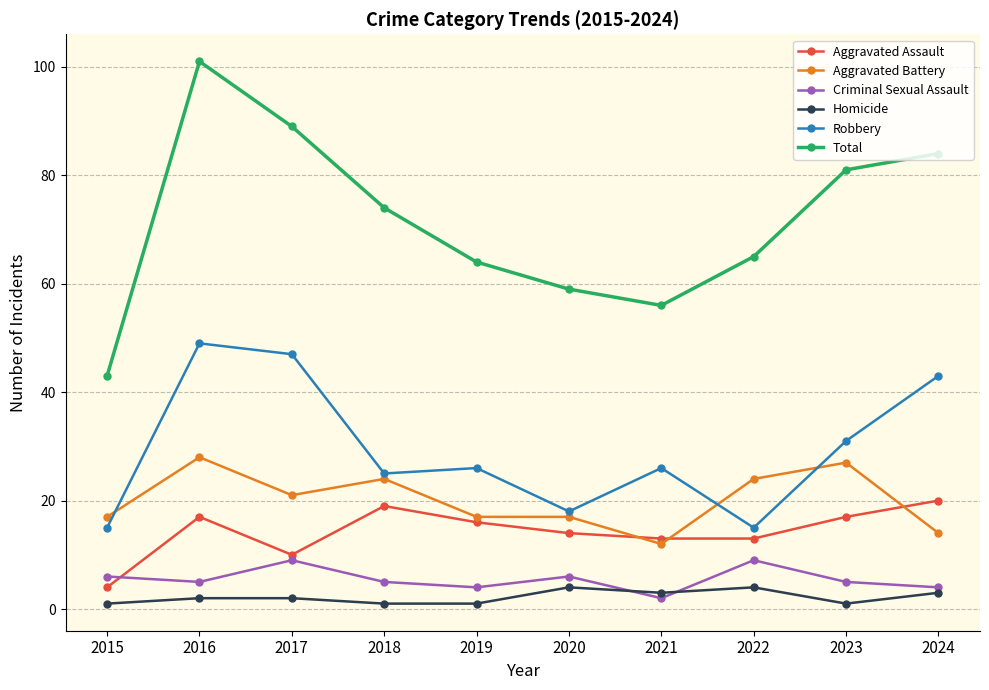

Reading left to right, what are all the values shown in this chart?

Aggravated Assault: 2015=4	2016=17	2017=10	2018=19	2019=16	2020=14	2021=13	2022=13	2023=17	2024=20
Aggravated Battery: 2015=17	2016=28	2017=21	2018=24	2019=17	2020=17	2021=12	2022=24	2023=27	2024=14
Criminal Sexual Assault: 2015=6	2016=5	2017=9	2018=5	2019=4	2020=6	2021=2	2022=9	2023=5	2024=4
Homicide: 2015=1	2016=2	2017=2	2018=1	2019=1	2020=4	2021=3	2022=4	2023=1	2024=3
Robbery: 2015=15	2016=49	2017=47	2018=25	2019=26	2020=18	2021=26	2022=15	2023=31	2024=43
Total: 2015=43	2016=101	2017=89	2018=74	2019=64	2020=59	2021=56	2022=65	2023=81	2024=84